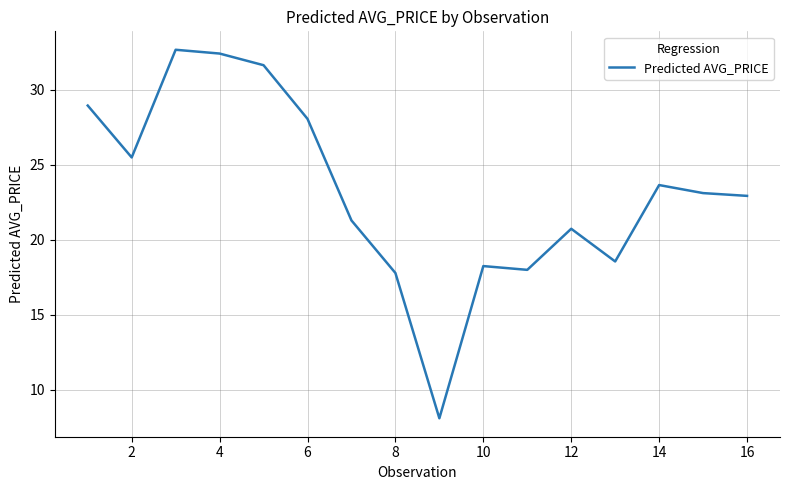

What is the greatest value displayed?

32.7